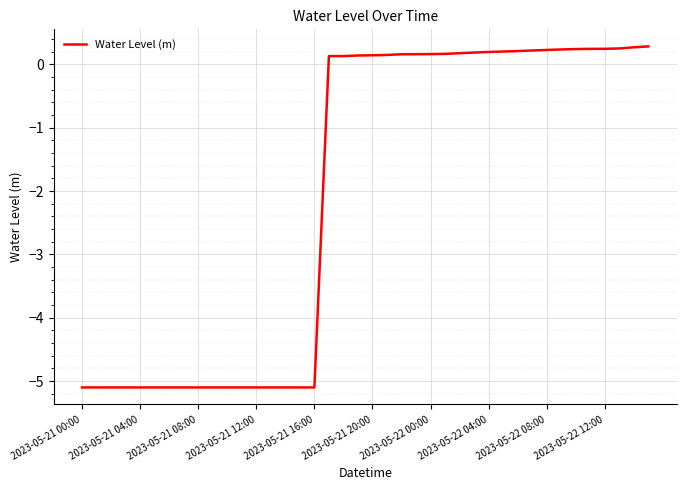

What is the difference between the maximum and minimum values?

5.4